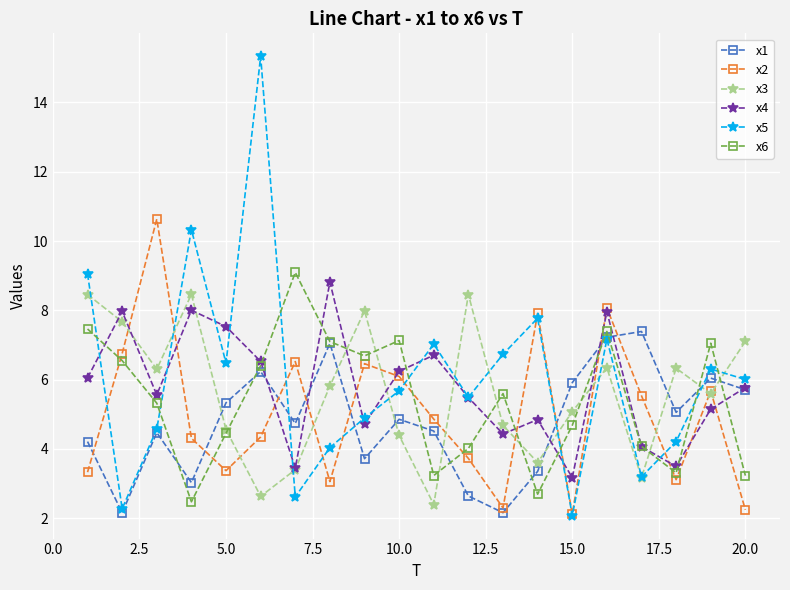

True or false: x2 has more than 2 interior local peaks.

True